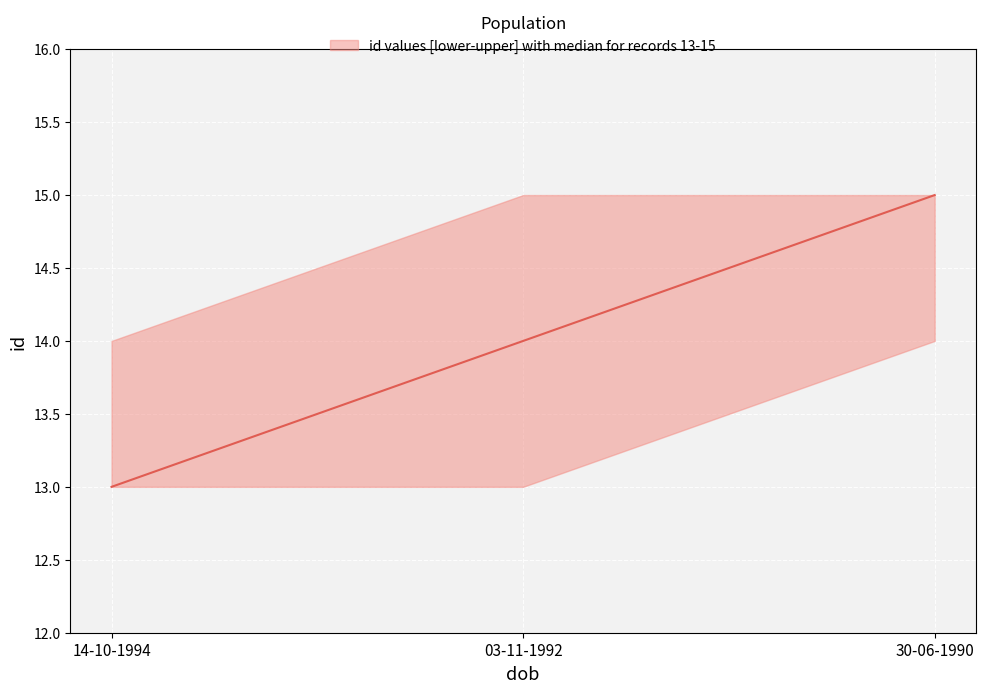

The value of id_lower at 03-11-1992 is 18. True or false?

False